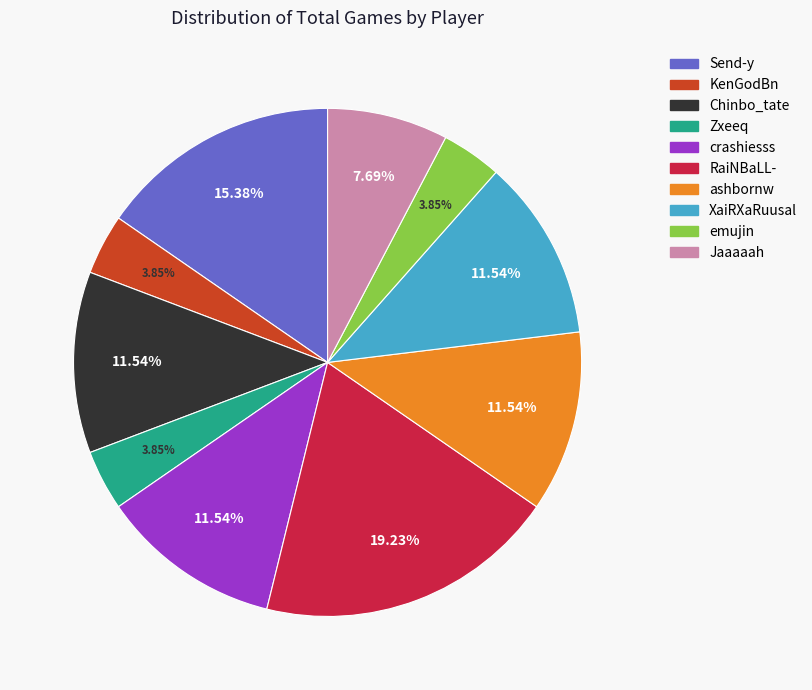

To the nearest percent, what is the difference between the RaiNBaLL- and emujin slice percentages?

15%